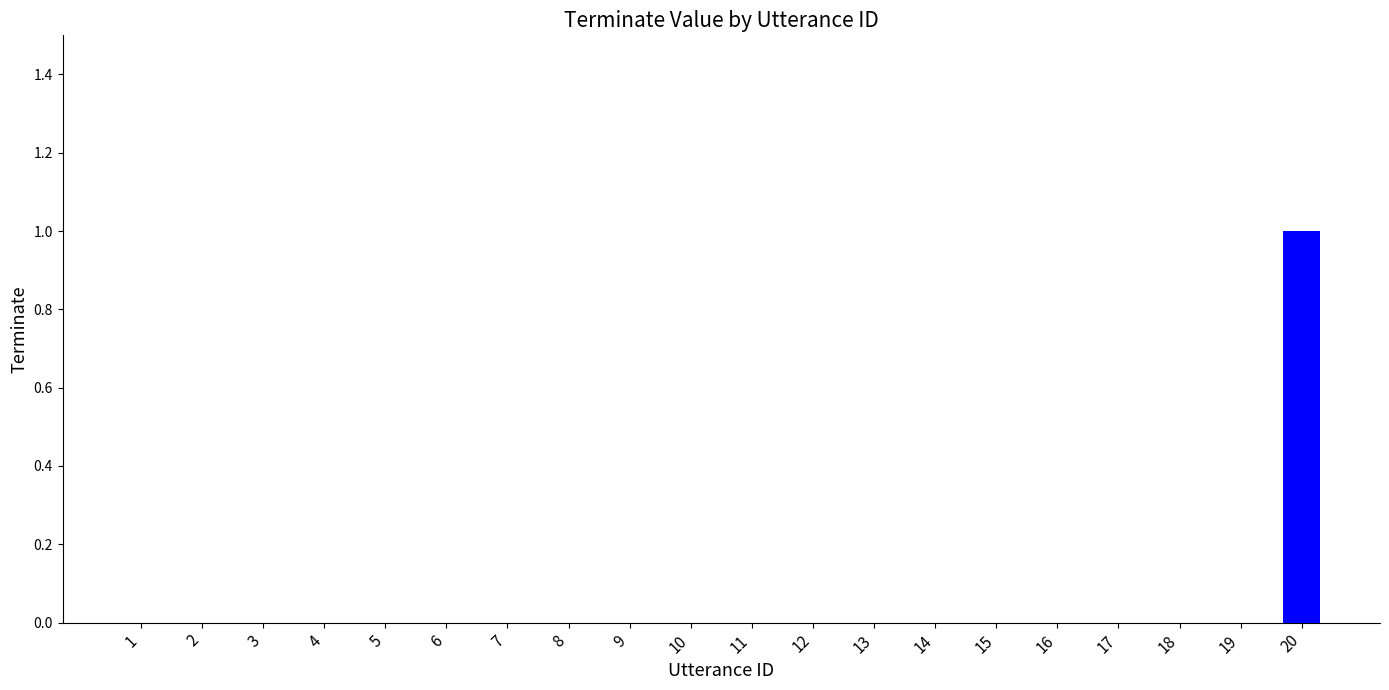

The value at 19 is 0. True or false?

True